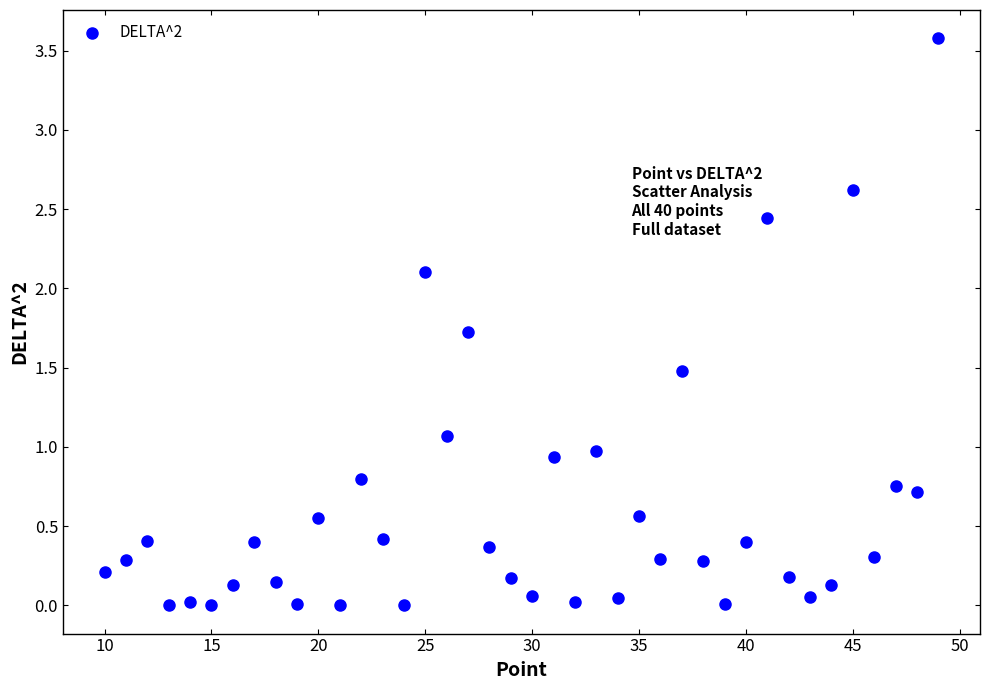

What is the range of Y values (max minus min)?

3.6